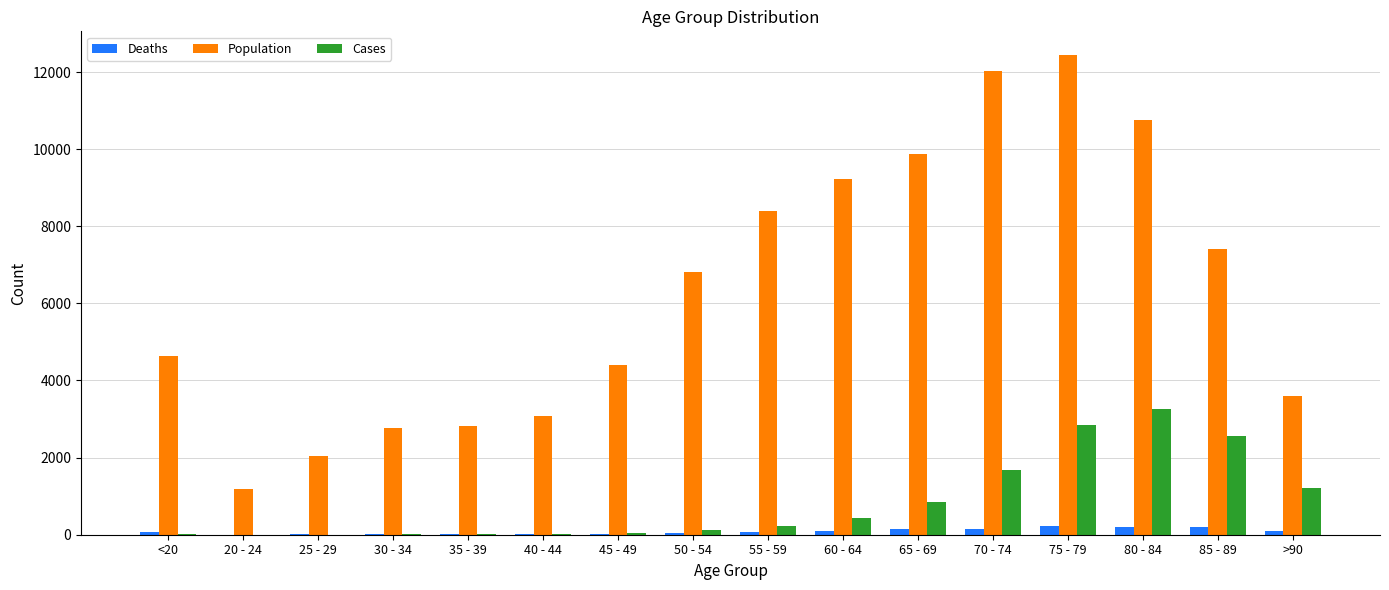

True or false: Population has a value of 669 at 20 - 24.

False